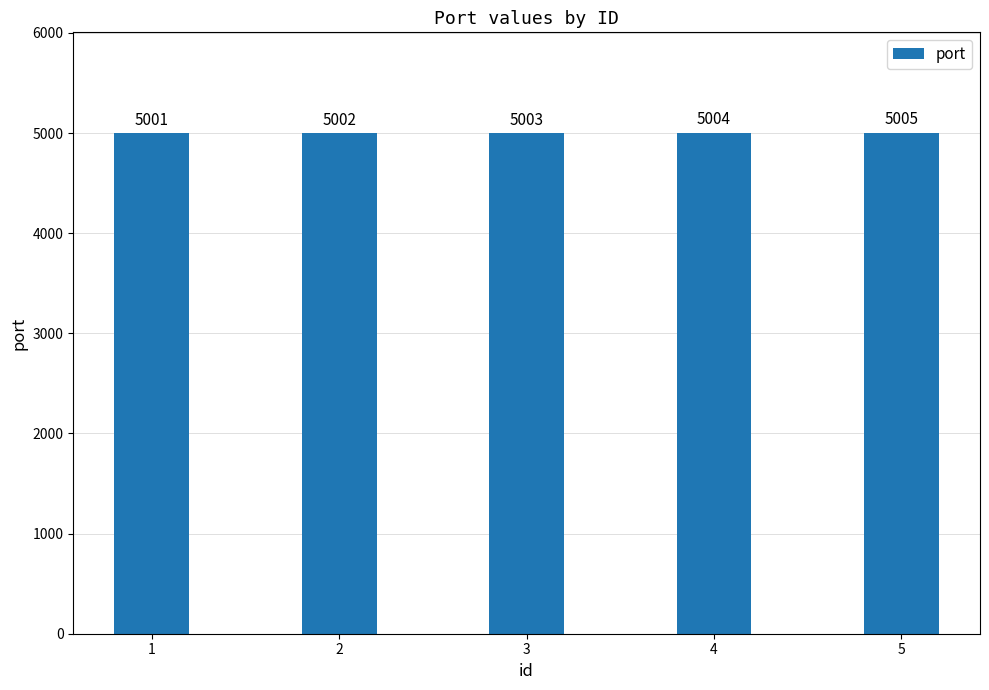

Rank the categories by value from lowest to highest.

1, 2, 3, 4, 5